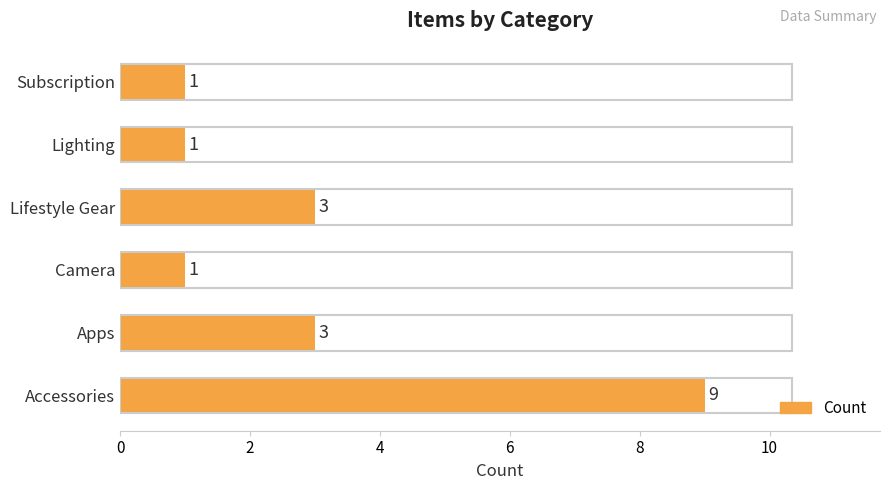

How many values are between 1 and 3?

5